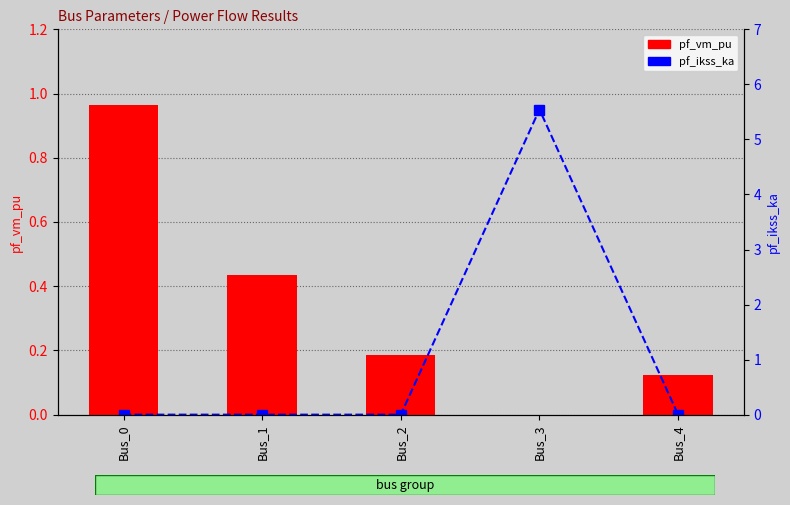

Reading left to right, extract all data points from this chart.

pf_vm_pu: 1.0	0.4	0.2	0.0	0.1
pf_ikss_ka: 0.0	0.0	0.0	5.5	0.0